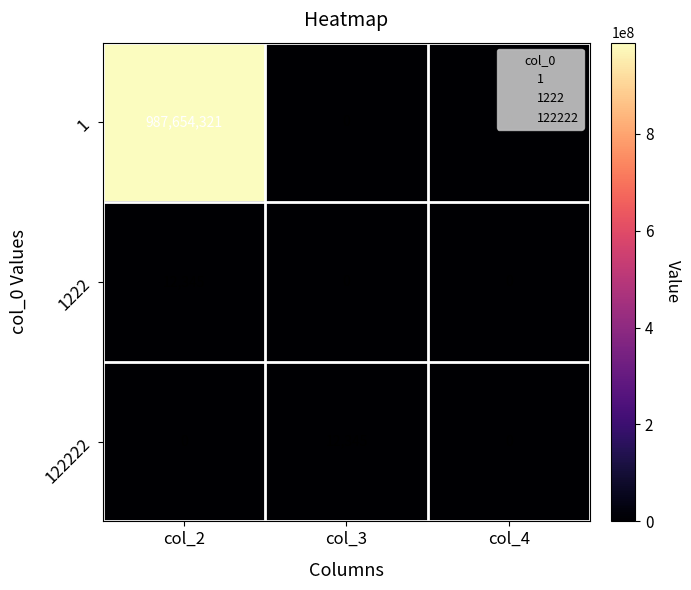

What is the spread (max minus min) of values at col_2?

987654321